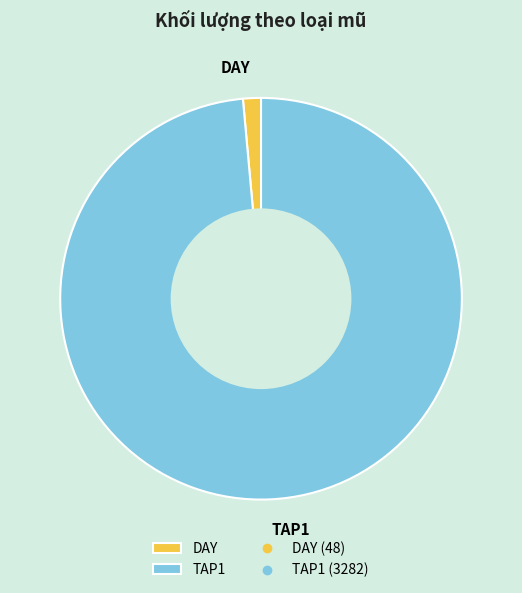

Which slice is the smallest?

DAY